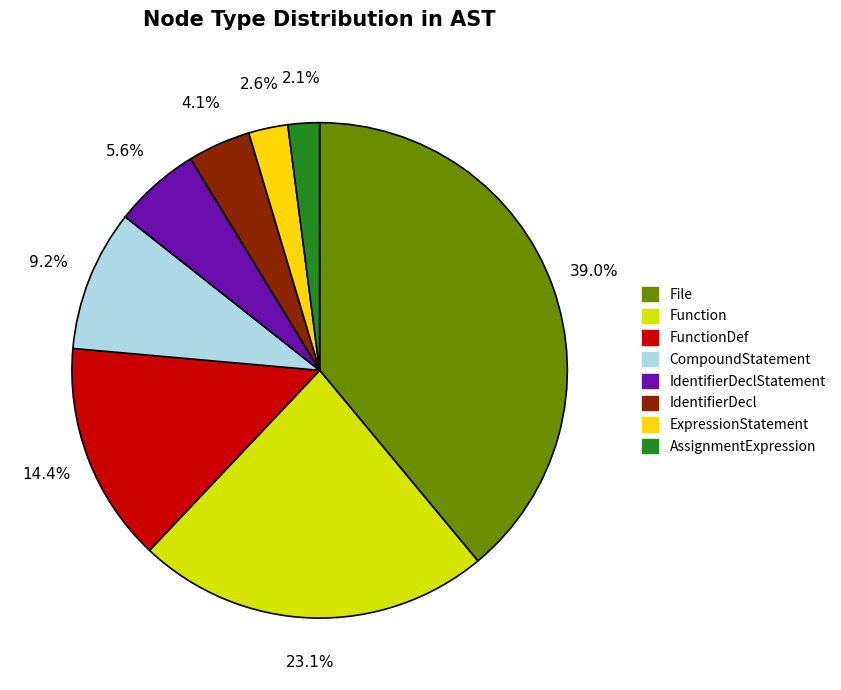

To the nearest percent, what is the combined percentage of IdentifierDeclStatement and AssignmentExpression?

8%